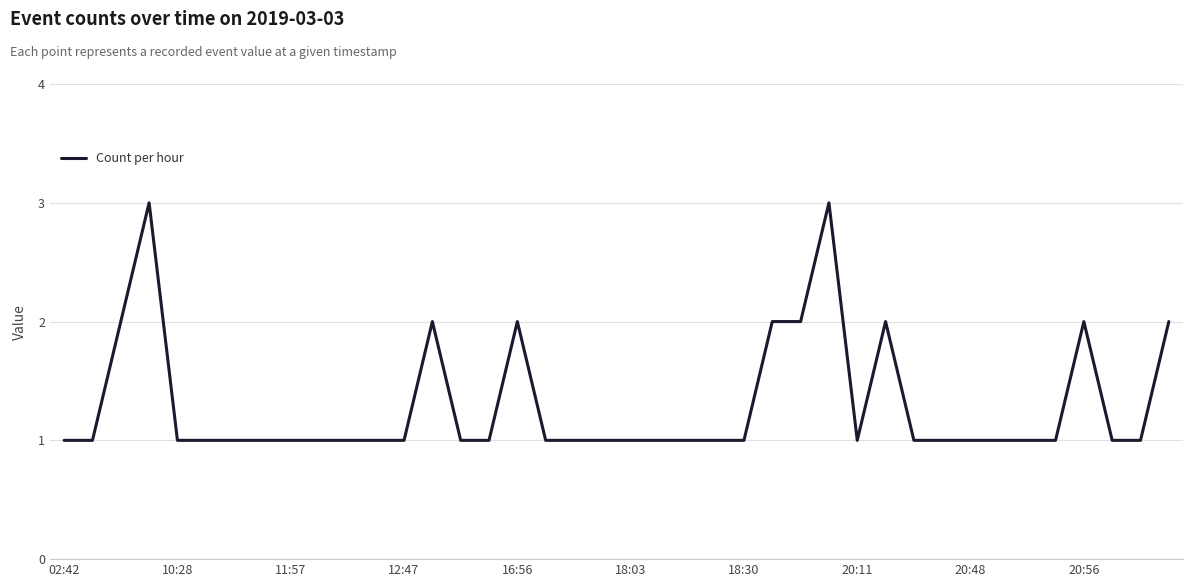

What is the greatest value displayed?

3